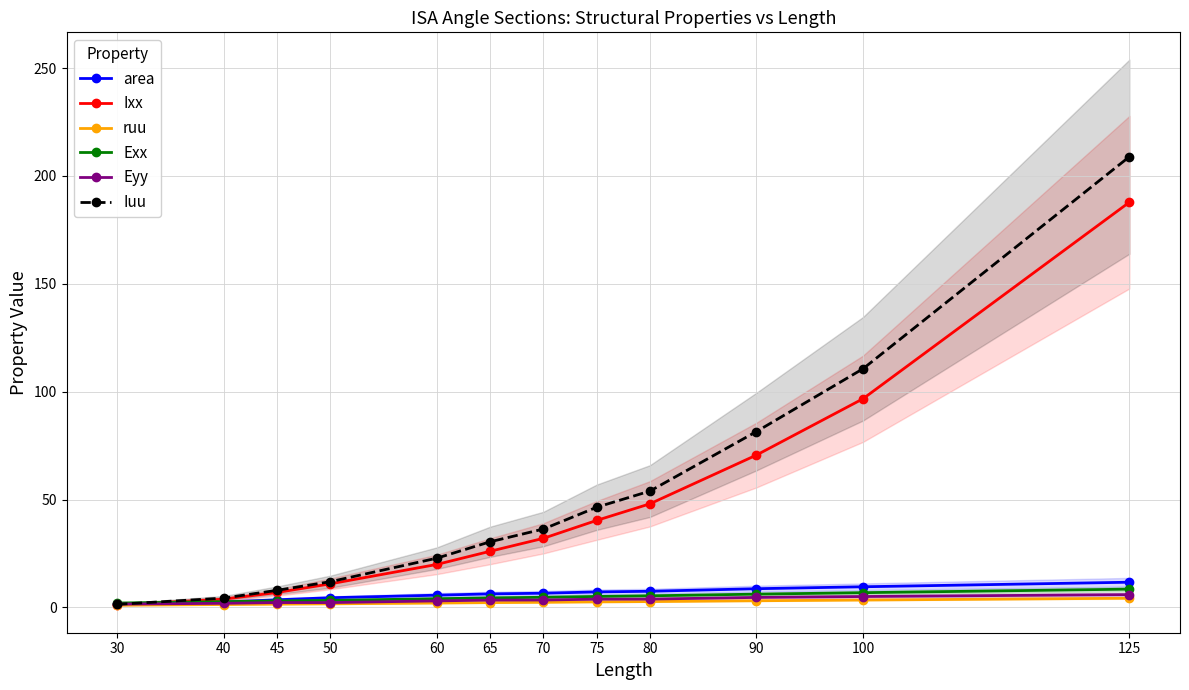

How many intersections are there between Exx and Ixx?

1